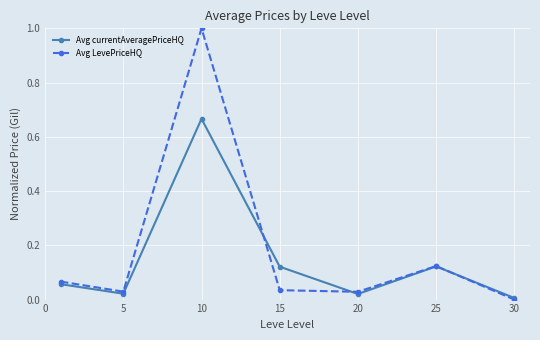

What is the highest value of the Avg LevePriceHQ series?

1.0